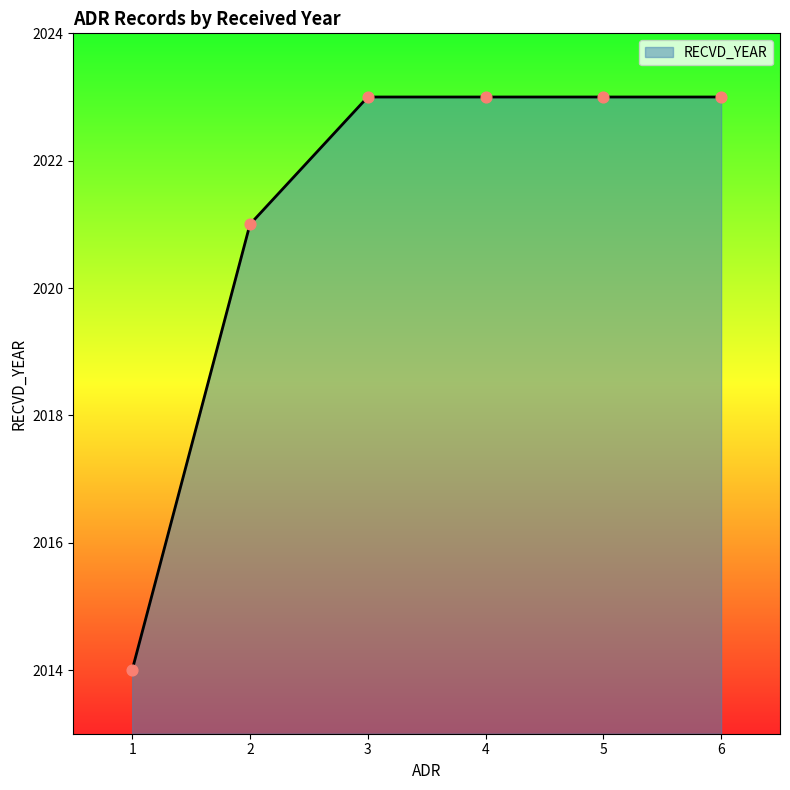

Which has a higher value, 1 or 6?

6